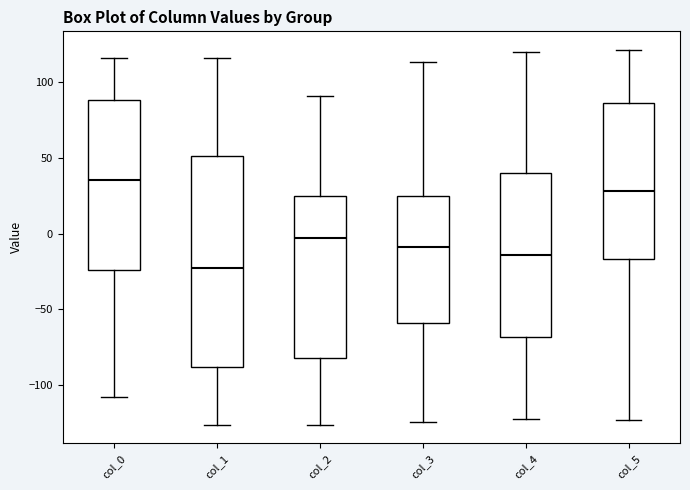

Reading left to right, read every box against the y-axis: the position of its median line, the range the box covers, and the ends of its whiskers. The values are not printed on the chart, so give them approximately, as read against the axis.

col_0: median 35, box -25 to 90, whiskers -110 to 115
col_1: median -25, box -90 to 50, whiskers -125 to 115
col_2: median -5, box -80 to 25, whiskers -125 to 90
col_3: median -10, box -60 to 25, whiskers -125 to 115
col_4: median -15, box -70 to 40, whiskers -120 to 120
col_5: median 30, box -15 to 85, whiskers -125 to 120